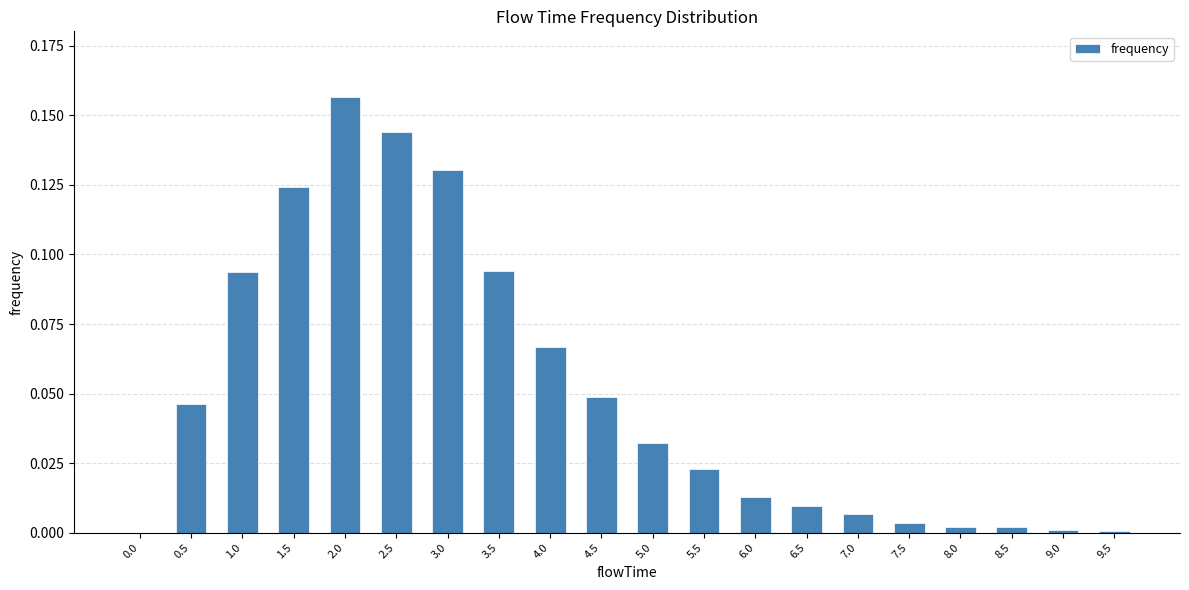

Are the bars horizontal?

No